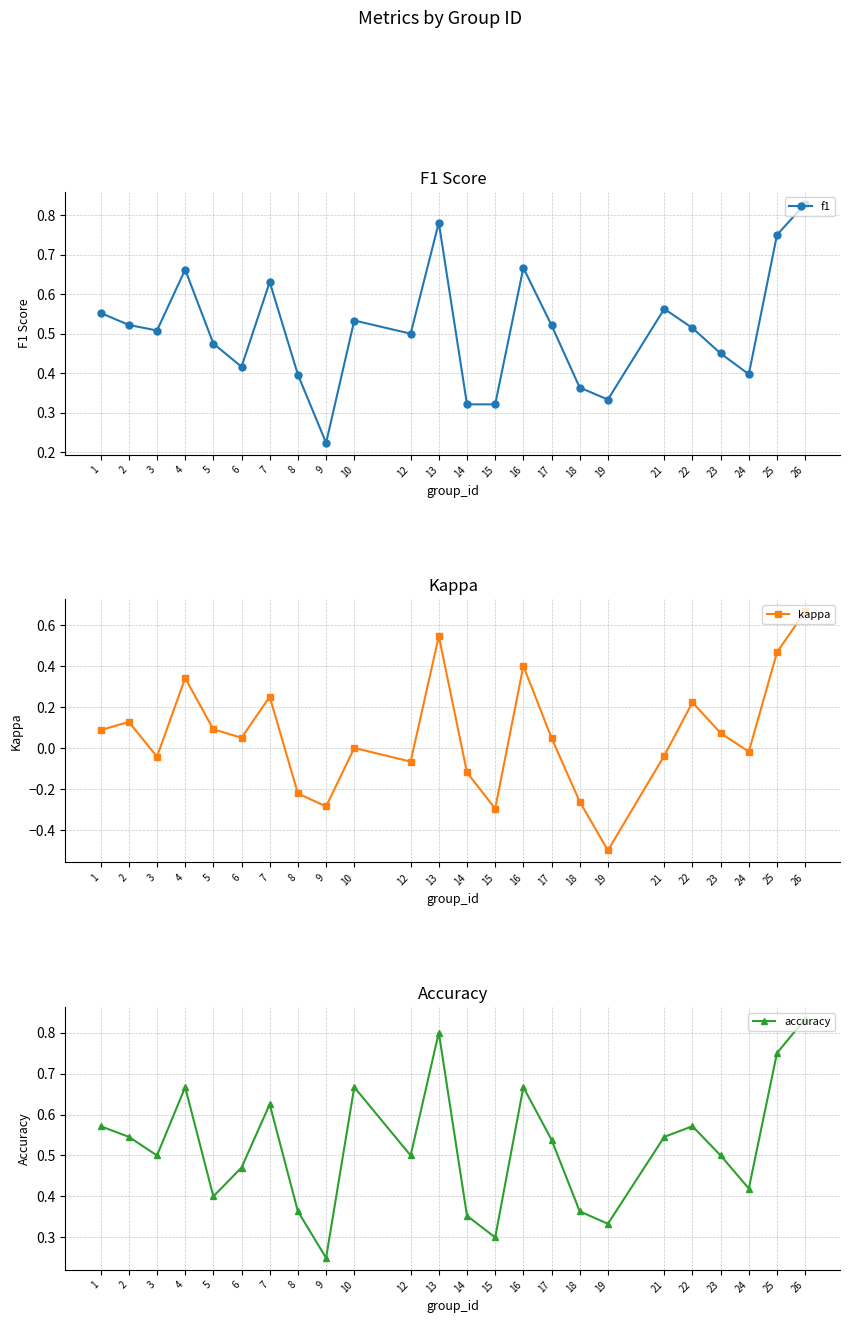

At which category does the chart reach its minimum across all series?

19